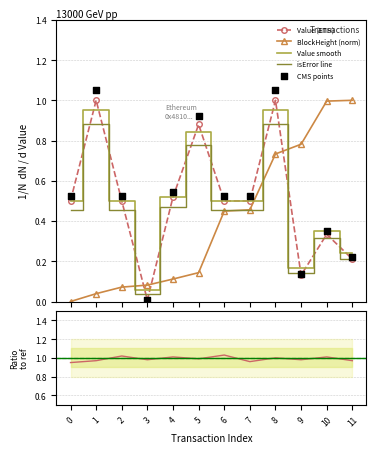

After their last crossing, which series has the higher values: Value (ETH) or BlockHeight (norm)?

BlockHeight (norm)